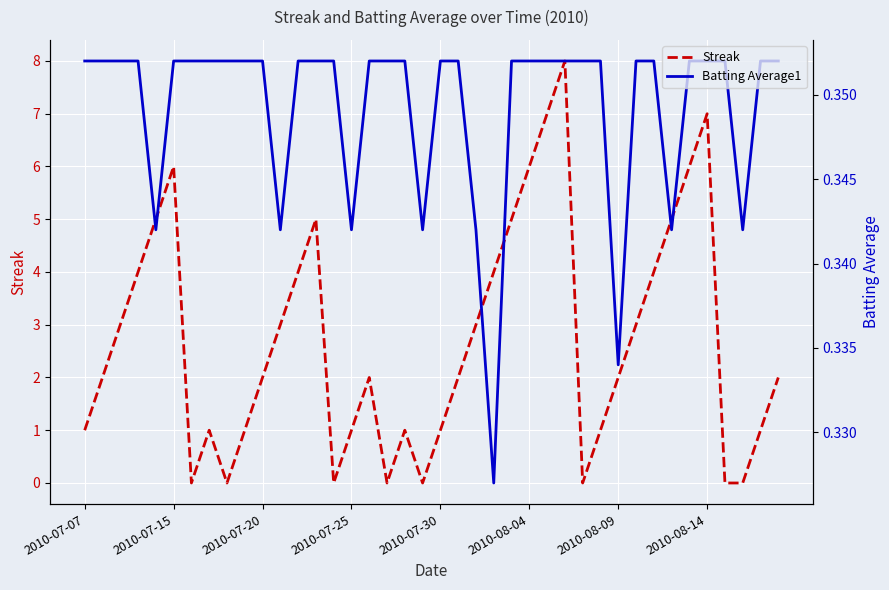

What is the highest value of the Streak series?

8.0